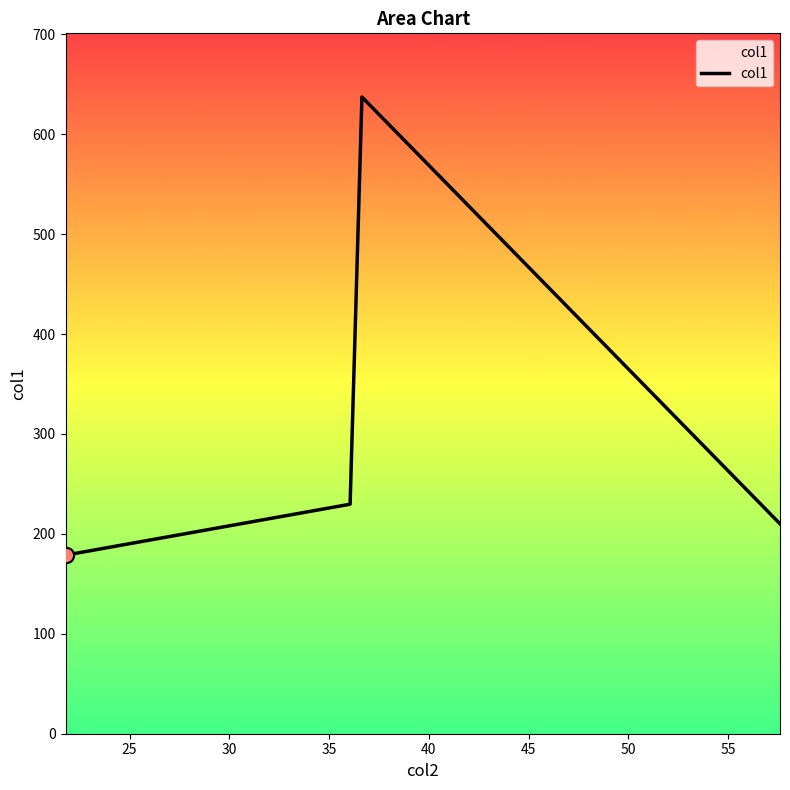

How many interior local peaks (higher than both neighbors) does the data have?

1